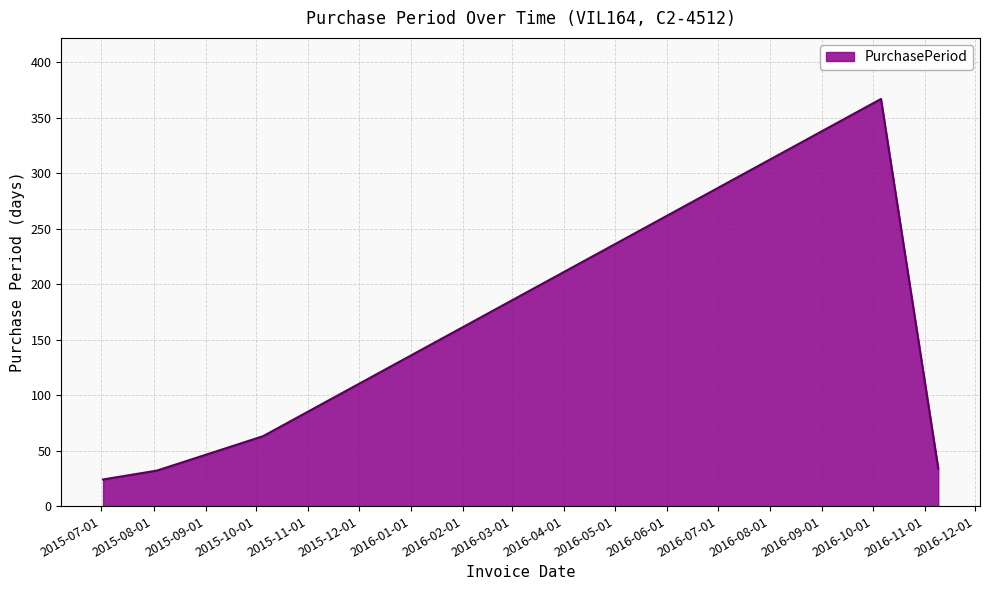

What is the difference between the second highest and second lowest values?

31